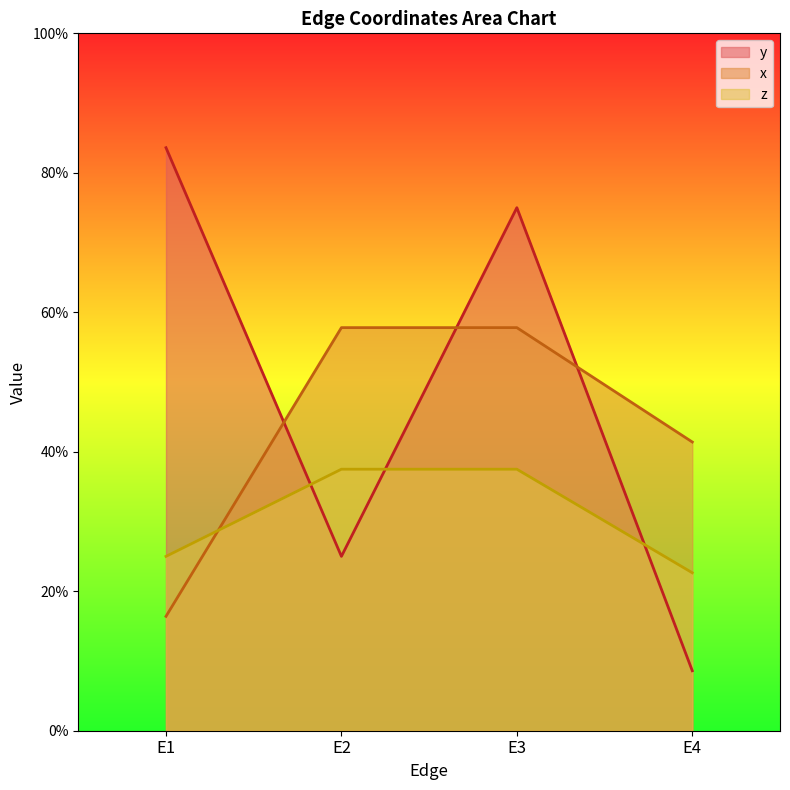

What is the sum of all x values?

1.7